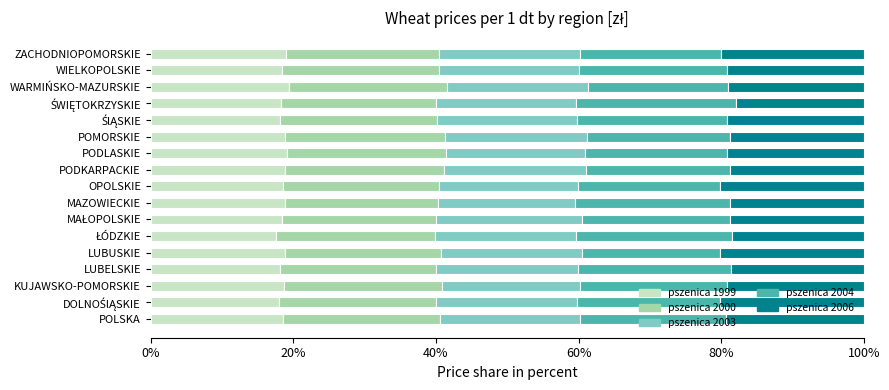

What is the maximum value for pszenica 1999?

19.5